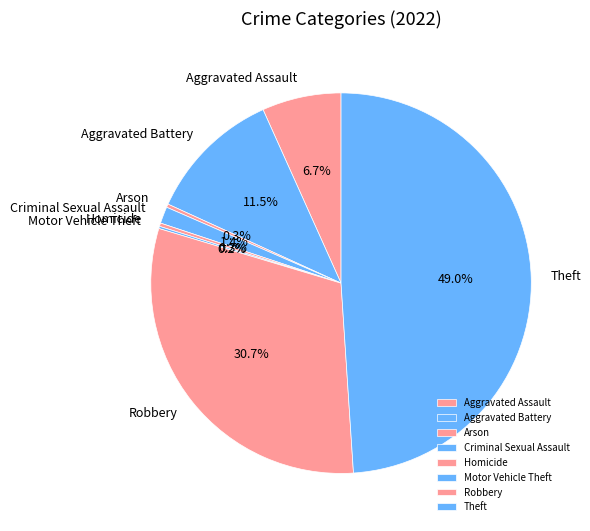

What percentage is NOT represented by Homicide?

99.7%